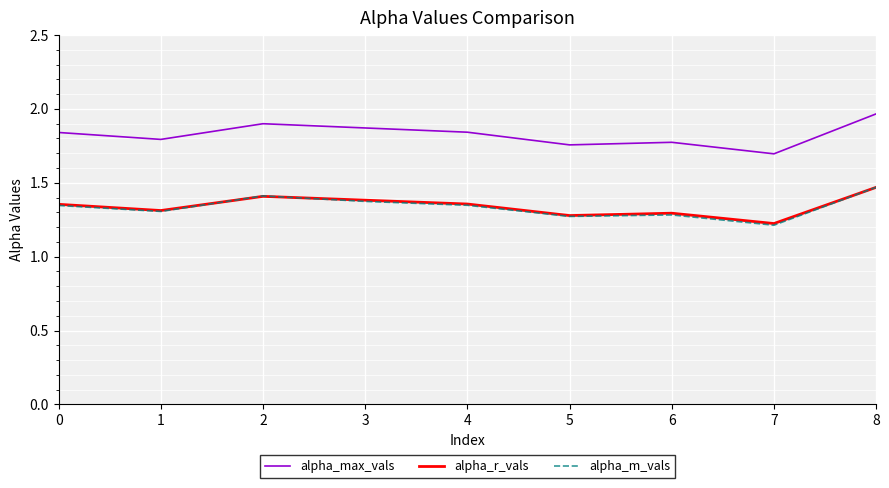

Count the number of data series in this chart.

3